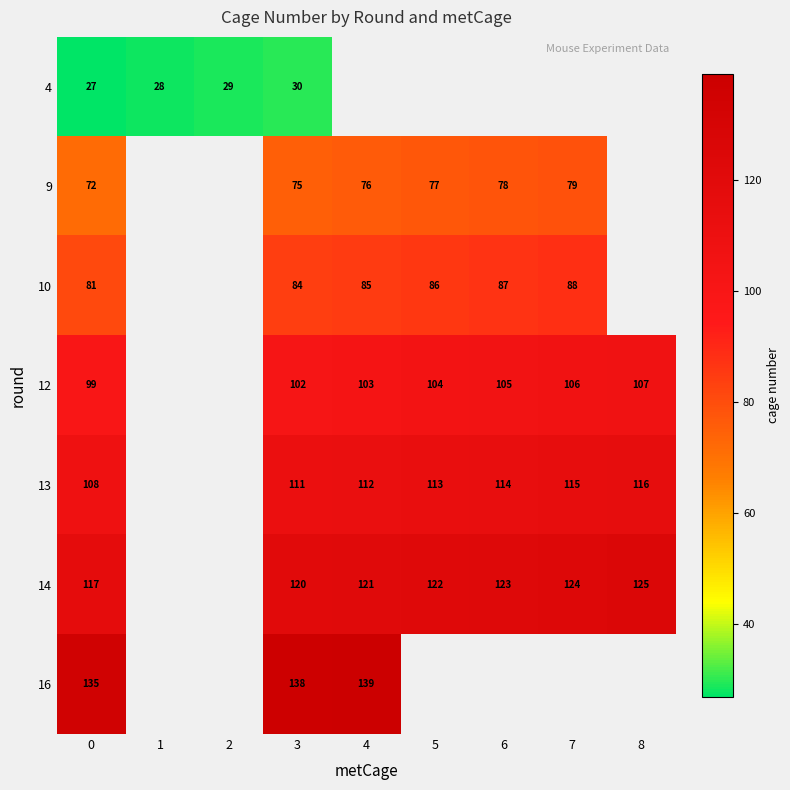

How many categories are shown in the chart?

9